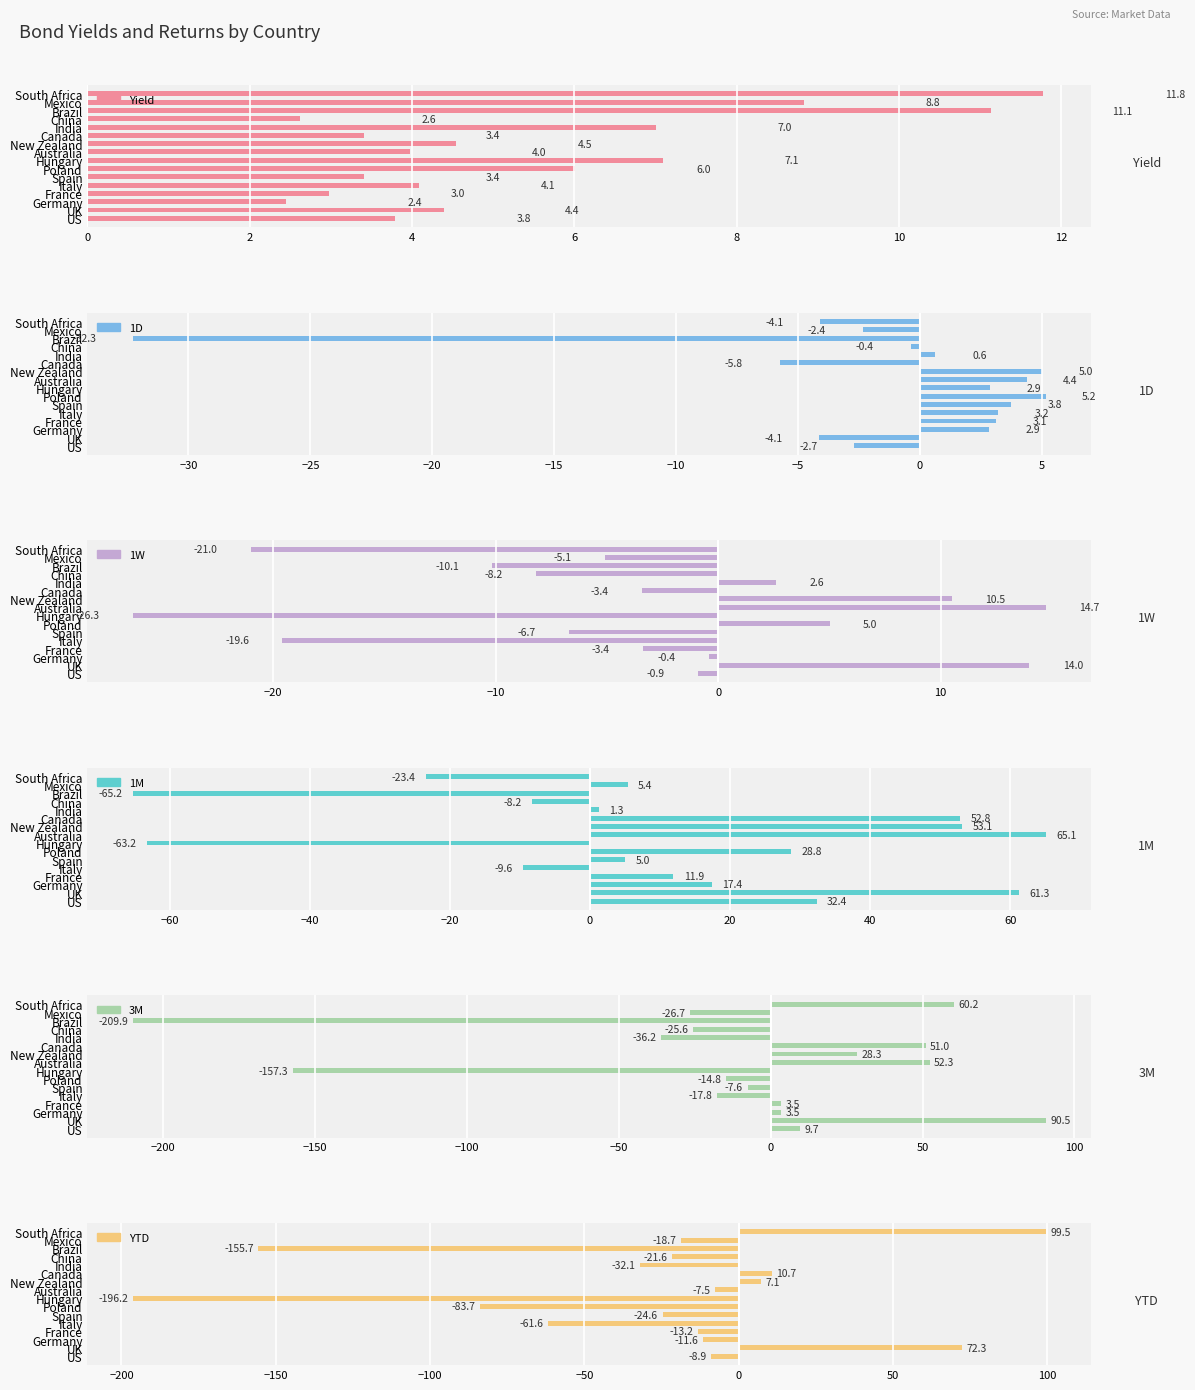

How many bars are there in each group?

6